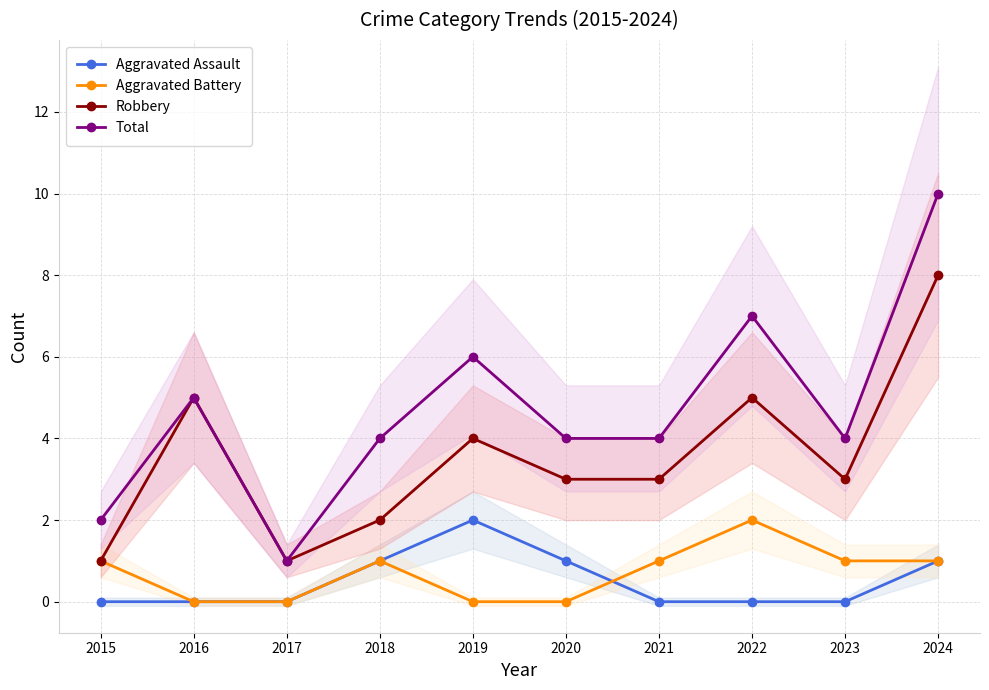

What is the difference between the maximum and second lowest values in the Total series?

8